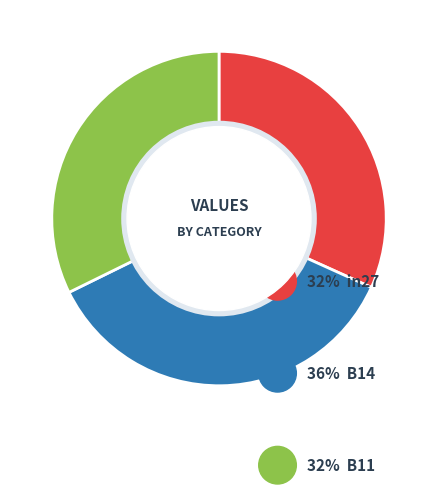

The B11 slice represents 39% of the pie. True or false?

False